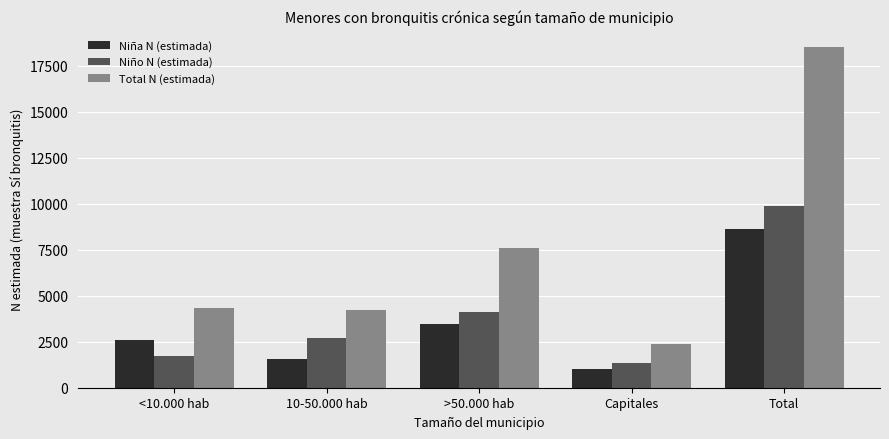

True or false: Niño N (estimada) has a value of 1343 at Capitales.

True